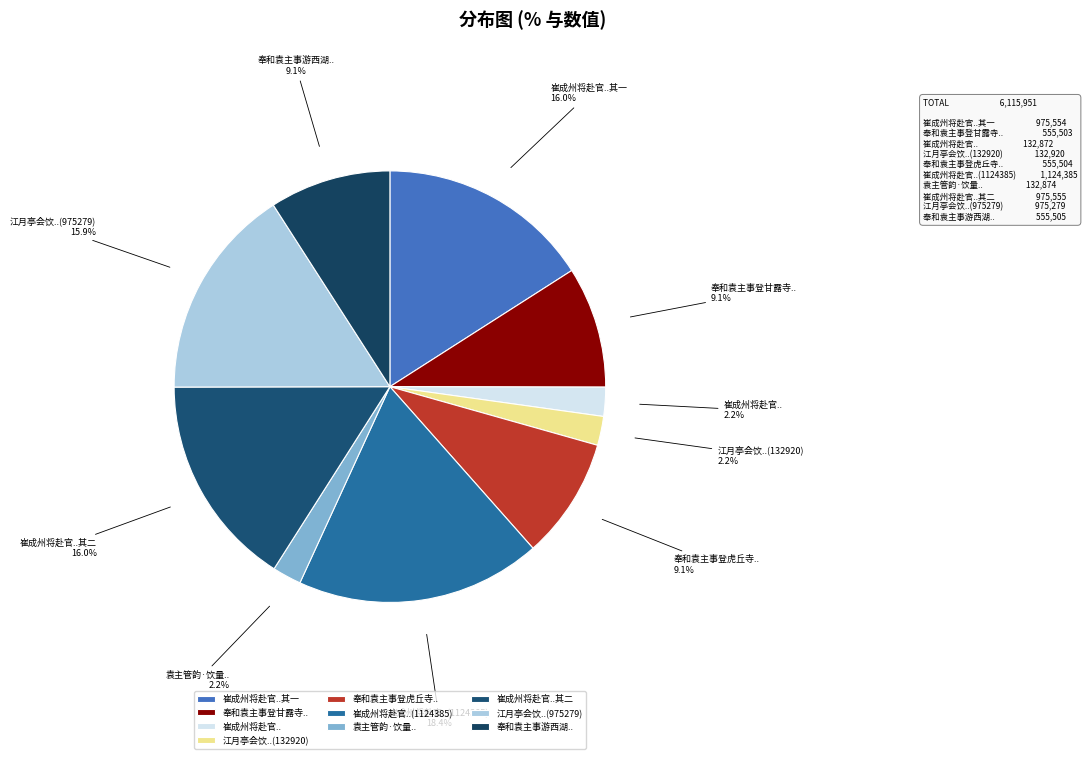

Which slice is the largest?

崔成州将赴官..(1124385)